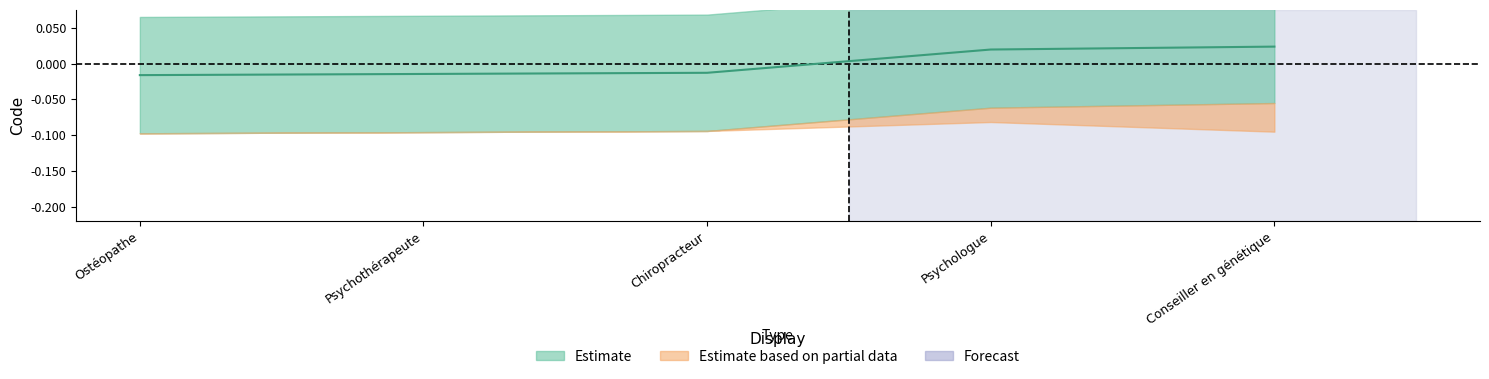

Where is the data nearest to the value 0?

Chiropracteur